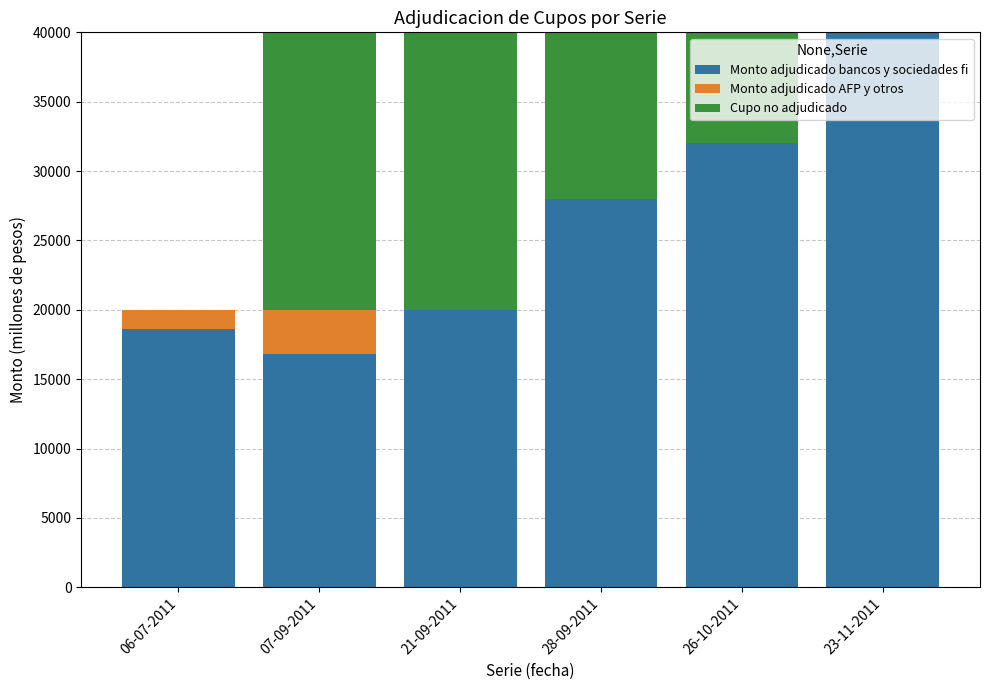

What are all the series names shown in the legend?

Monto adjudicado bancos y sociedades fi, Monto adjudicado AFP y otros, Cupo no adjudicado